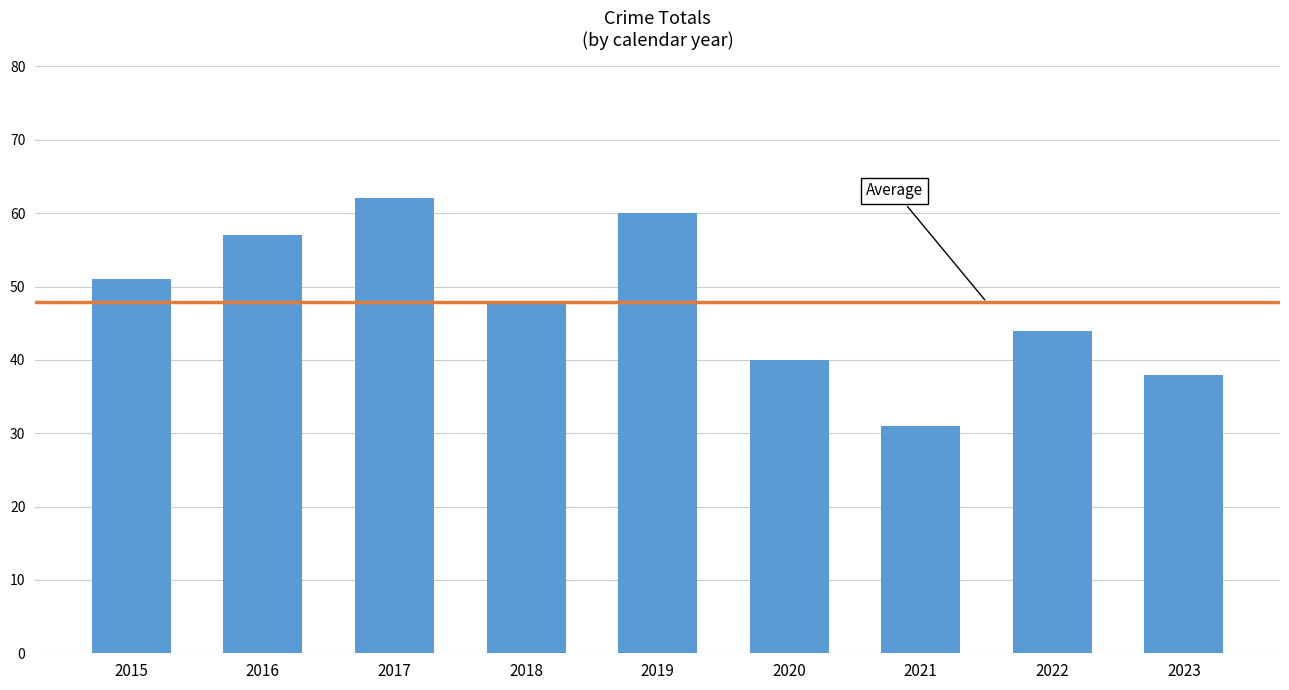

Reading right to left, list all the values displayed in this chart.

2023=38	2022=44	2021=31	2020=40	2019=60	2018=48	2017=62	2016=57	2015=51